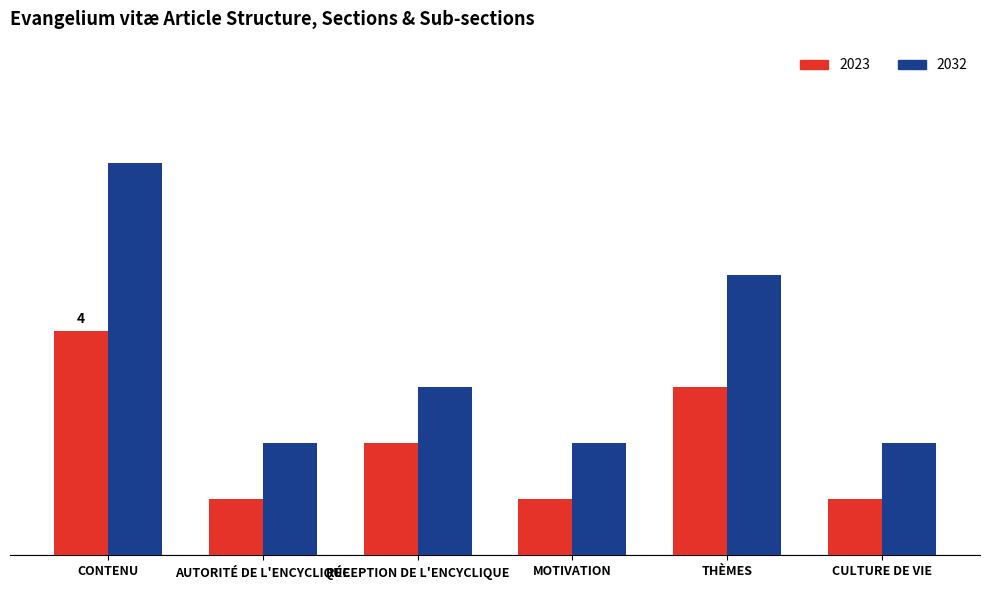

Does the chart contain any negative values?

No